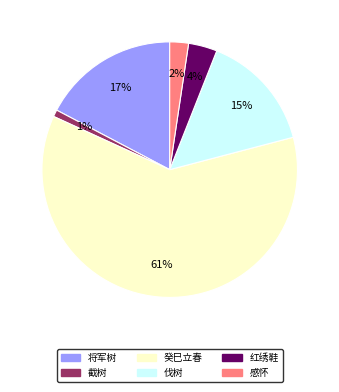

Does any single category account for the majority?

Yes